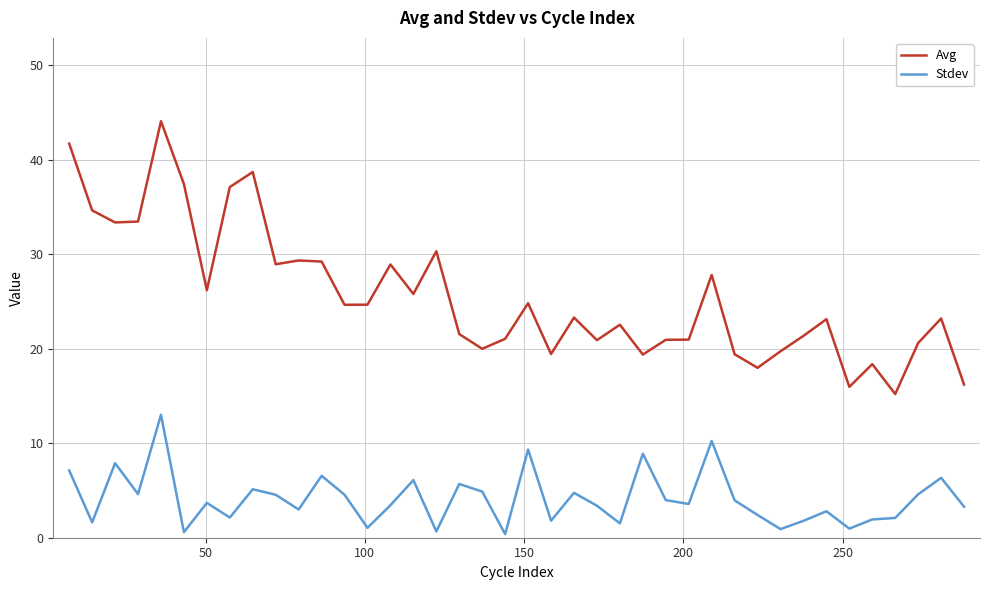

True or false: Stdev and Avg cross at least once.

False